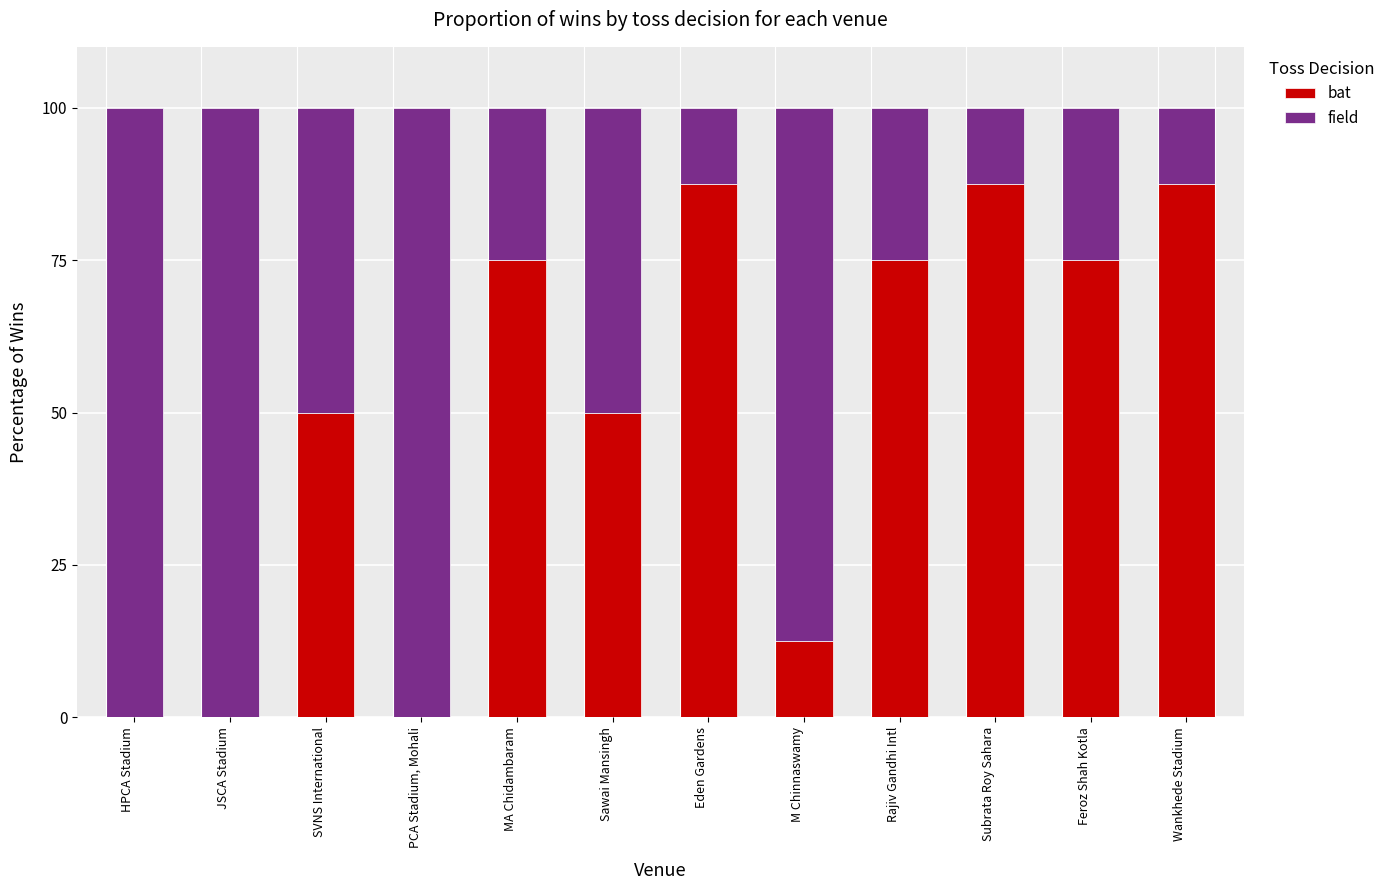

Are the bars horizontal?

No